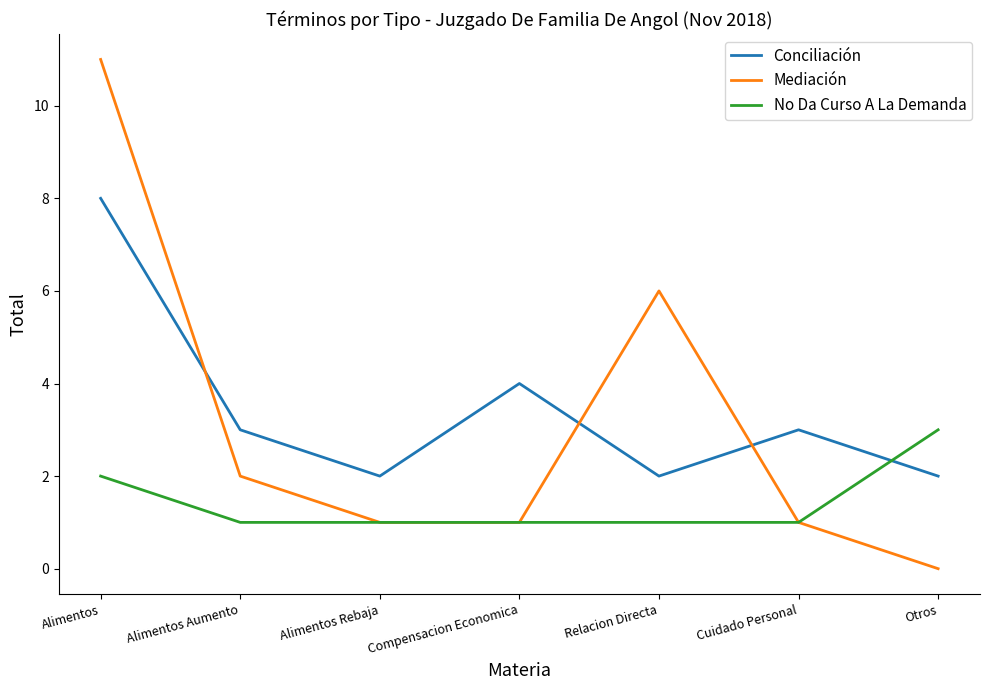

True or false: Mediación and Conciliación intersect in this chart.

True